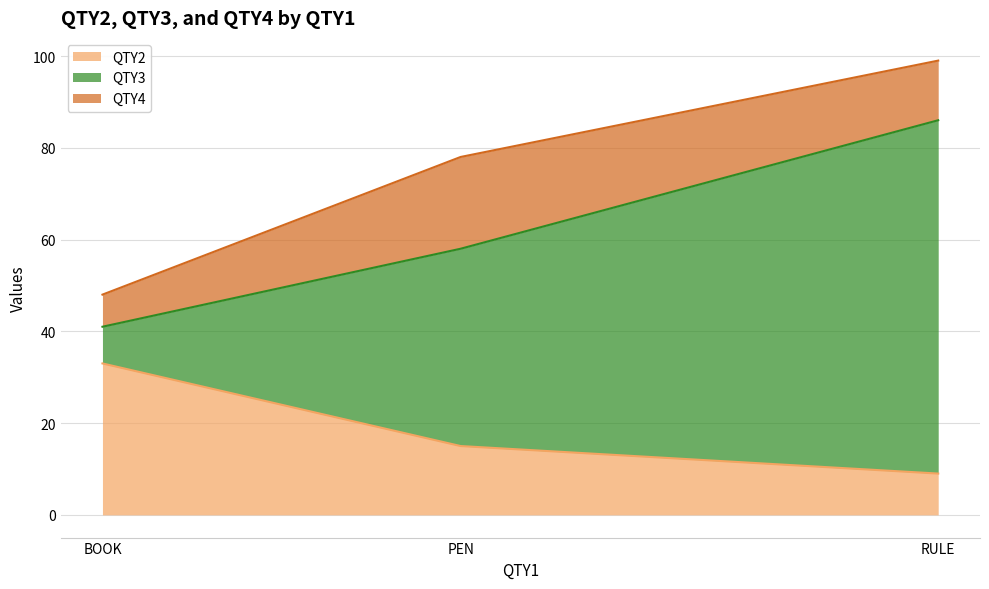

Reading left to right, list the values for the QTY2 series.

33	15	9